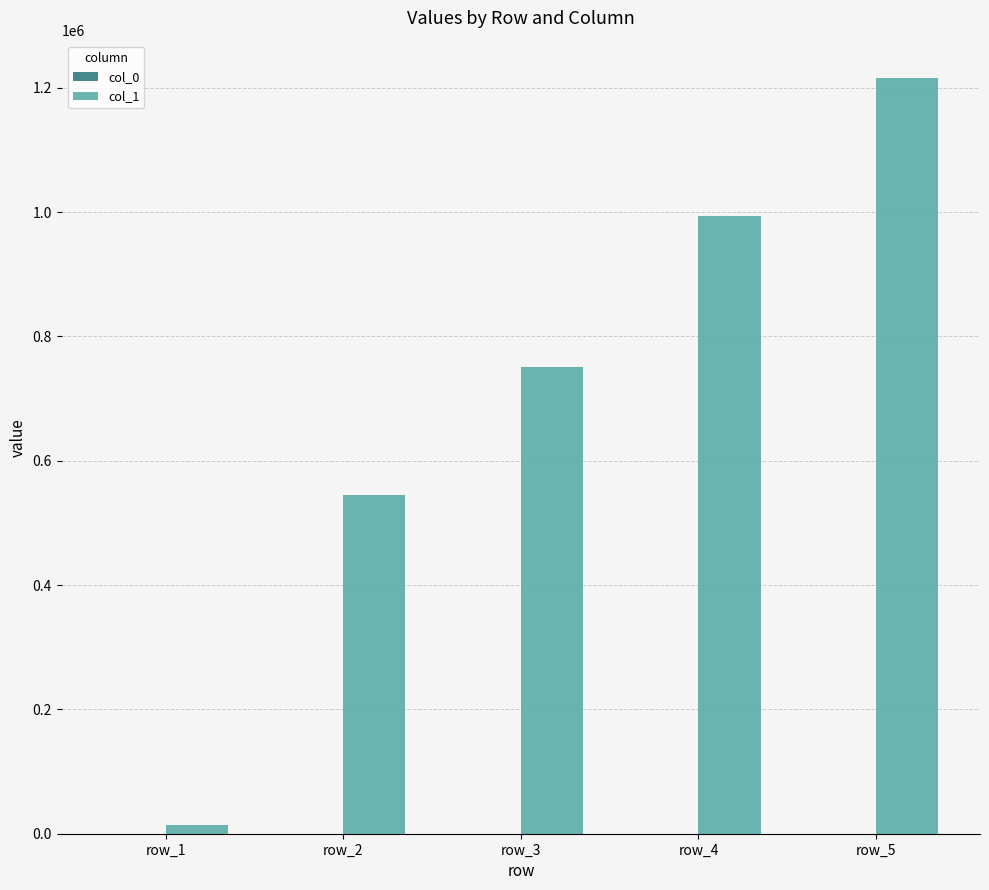

What is the sum of all col_1 values?

3517544